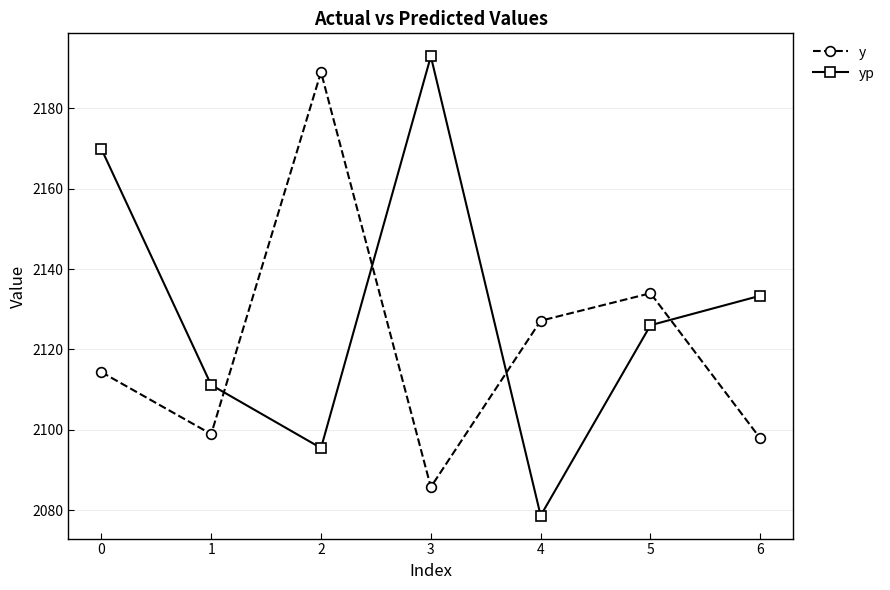

What is the difference between the second highest and second lowest values in the yp series?

74.4